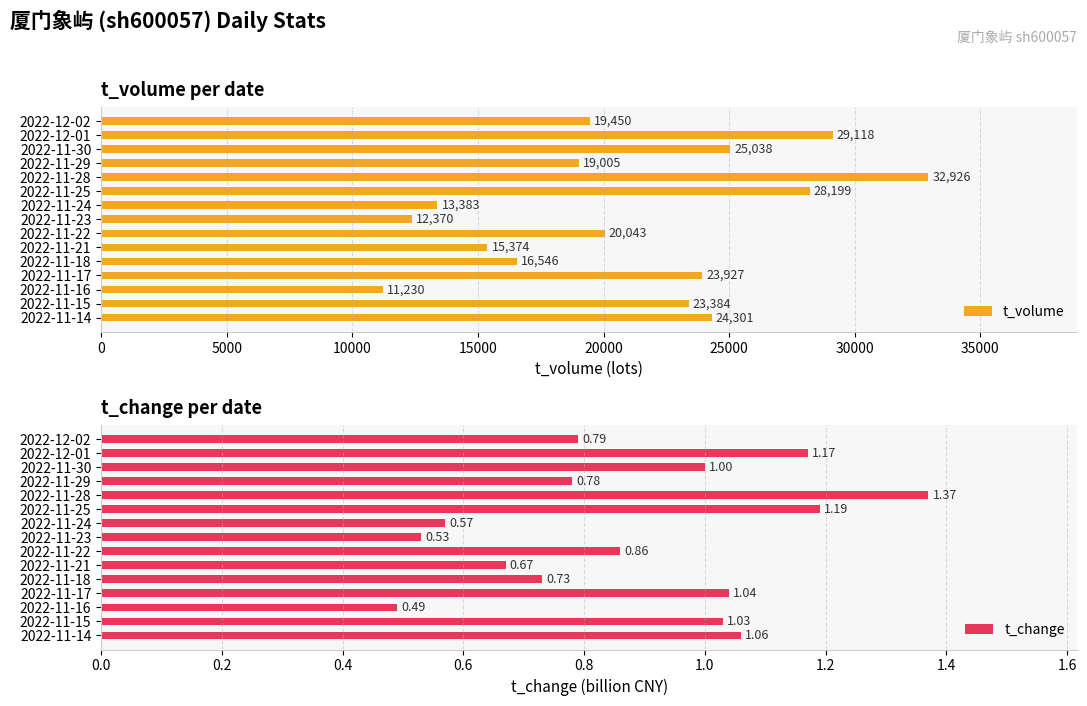

What is the sum of all t_volume values?

314294